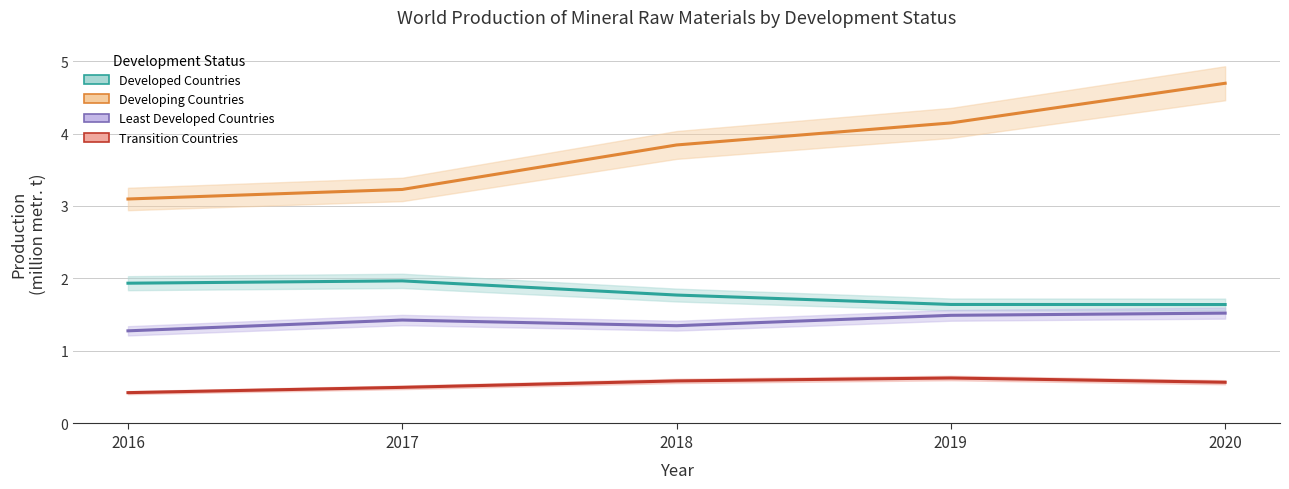

True or false: Least Developed Countries and Developed Countries cross at least once.

False